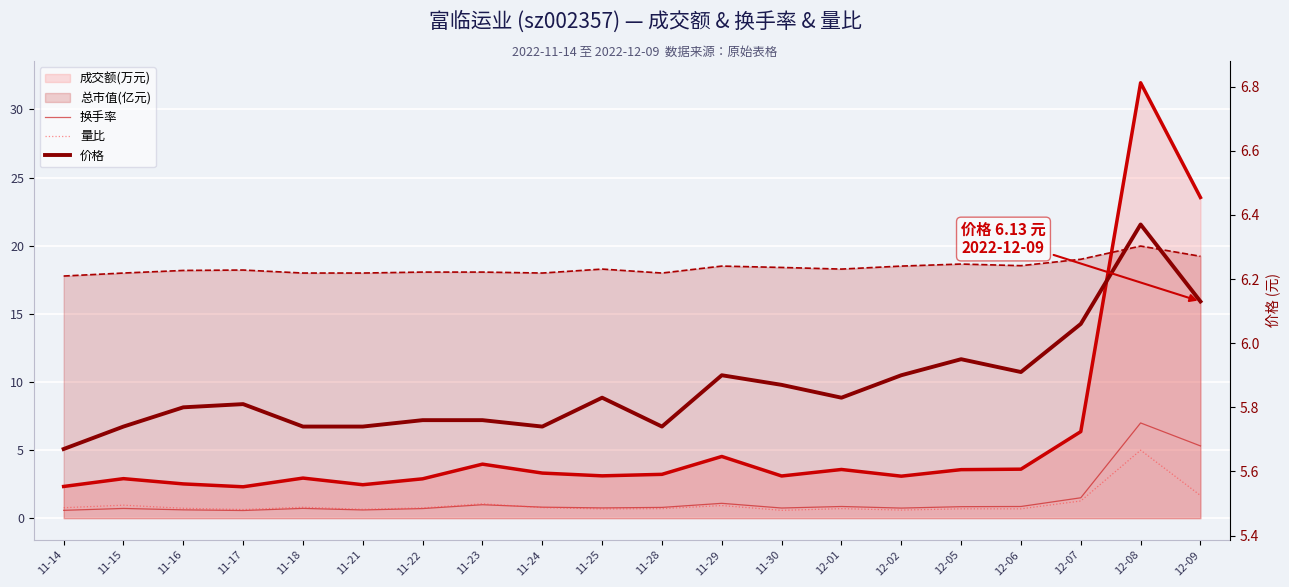

Which has a higher value, 11-23 or 12-01?

11-23